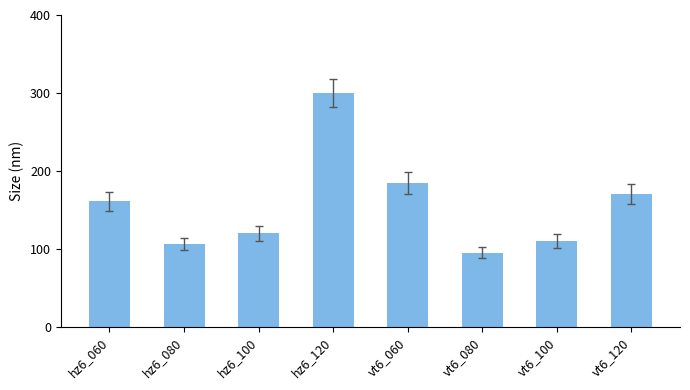

Which label corresponds to the smallest value in the chart?

vt6_080